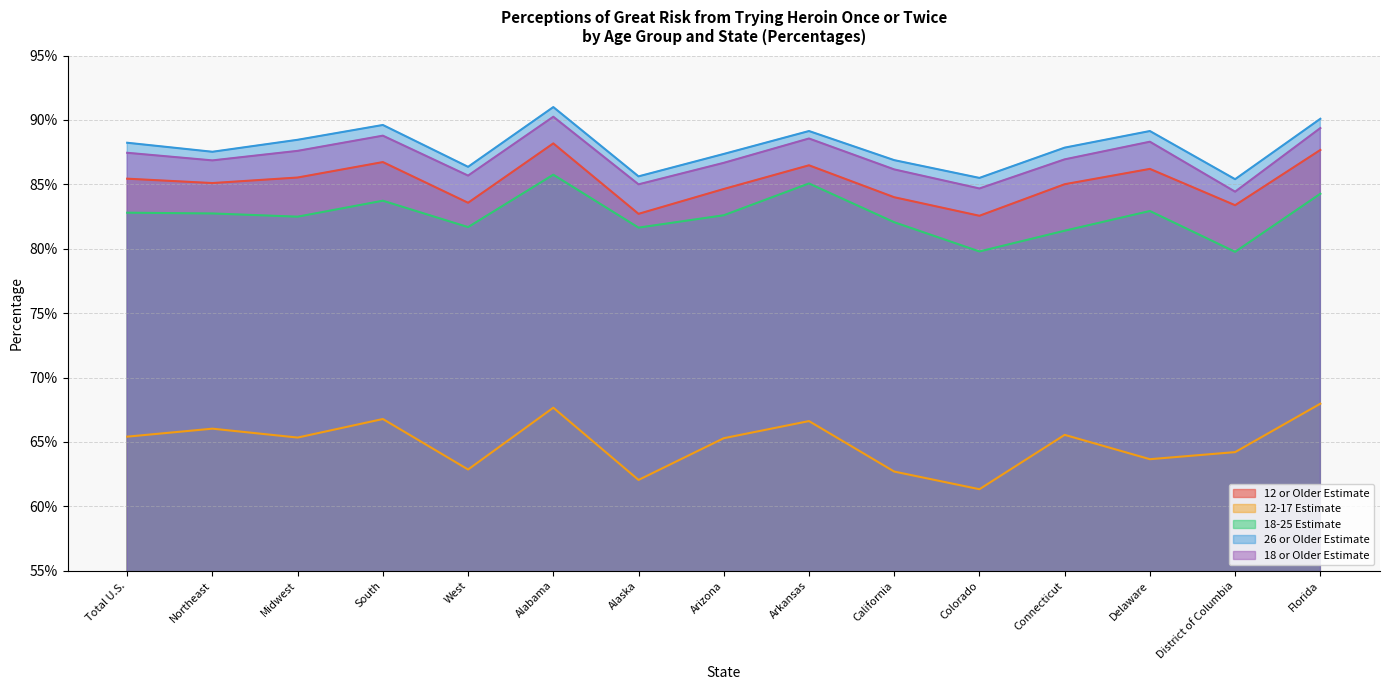

At how many categories does at least one series exceed 0?

15